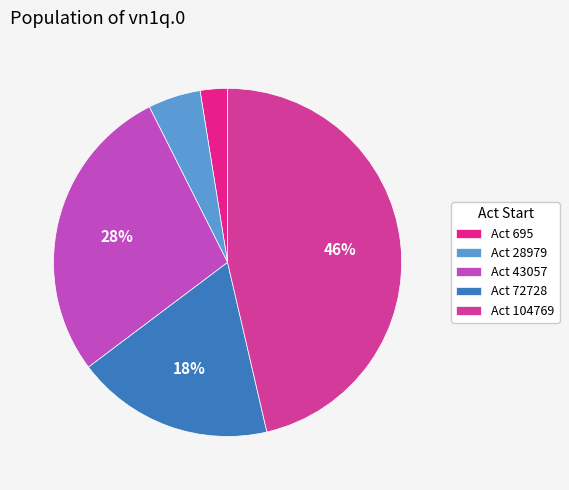

Which category has the biggest portion of the pie?

Act 104769